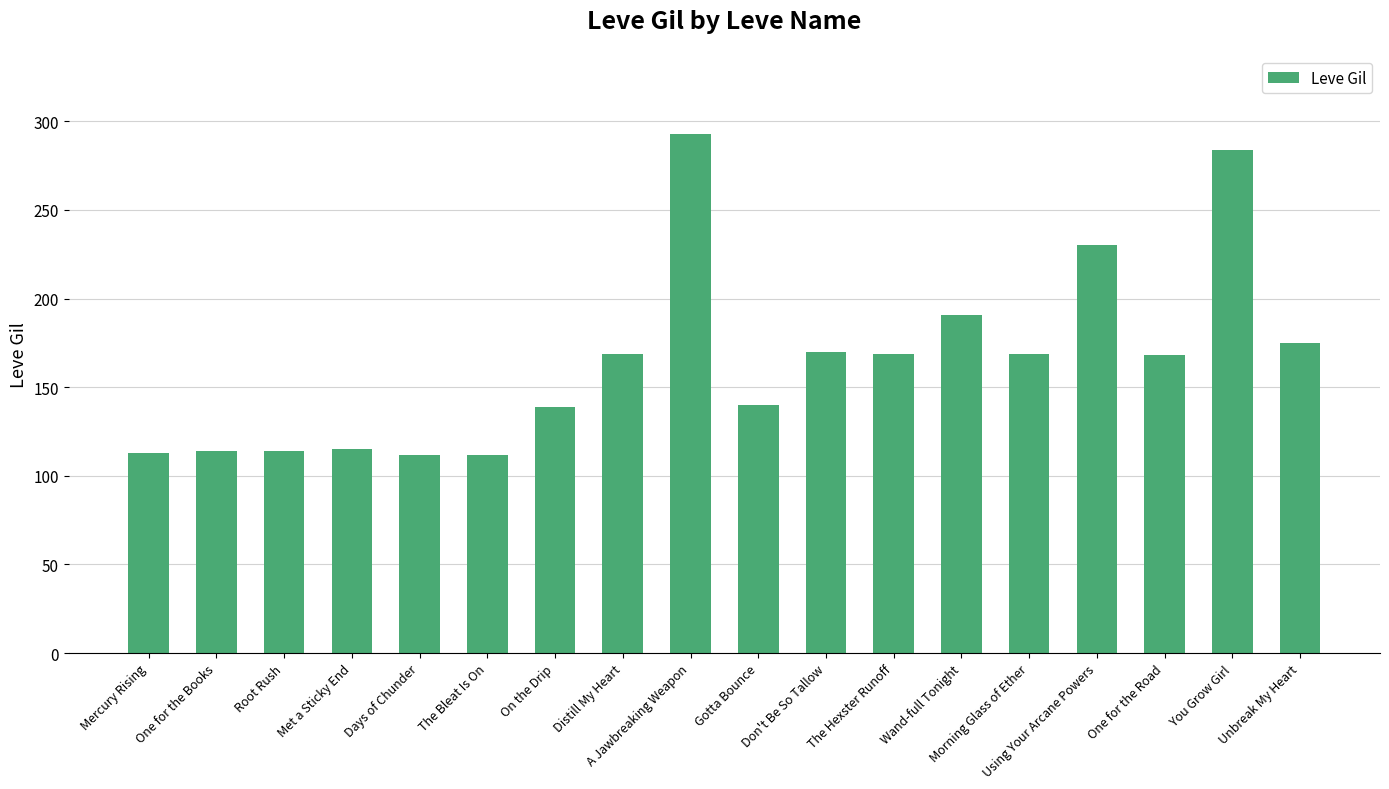

What position from the right is Gotta Bounce?

9